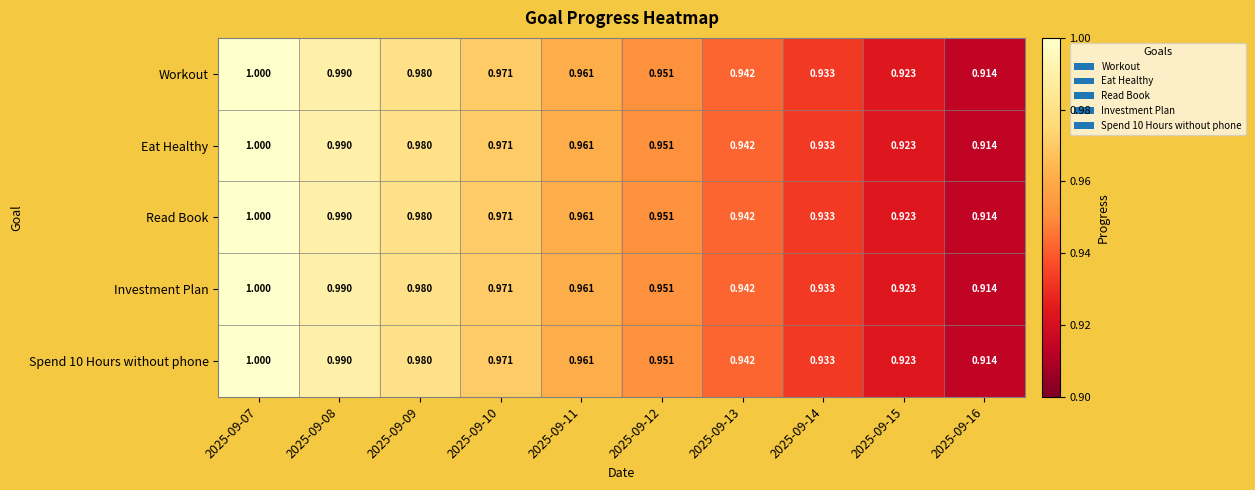

Is the value of Read Book at 2025-09-10 greater than the value of Eat Healthy at 2025-09-16?

Yes